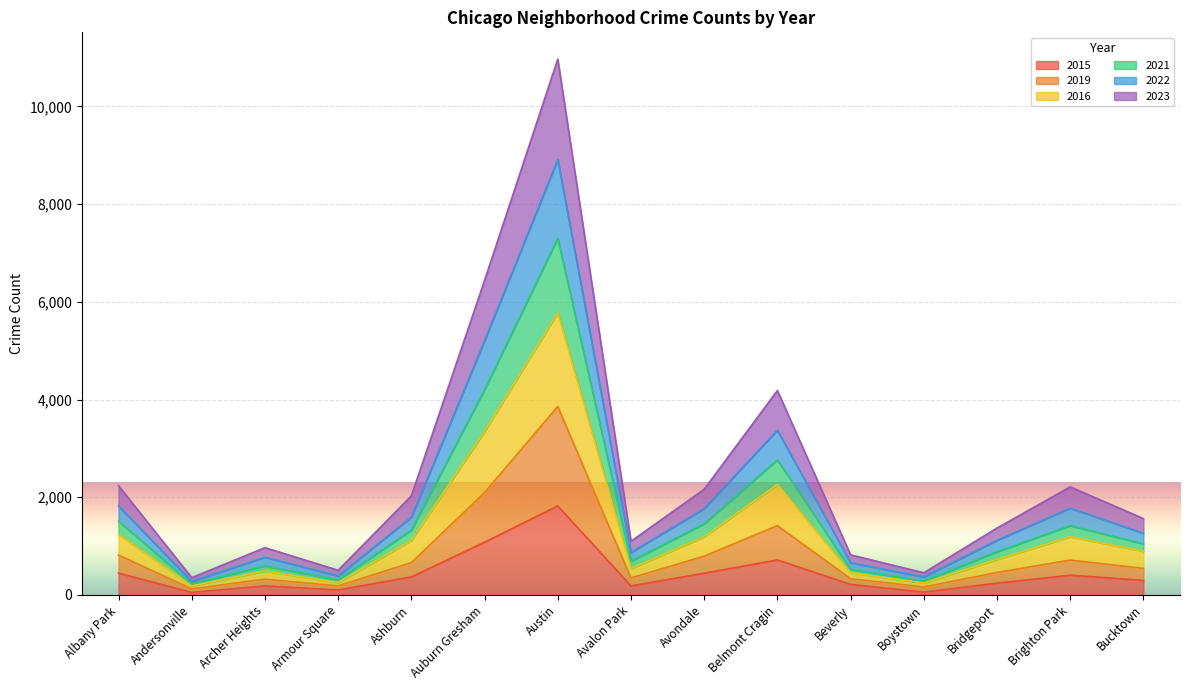

In 2015, how many points are higher than both neighbors (excluding endpoints)?

4